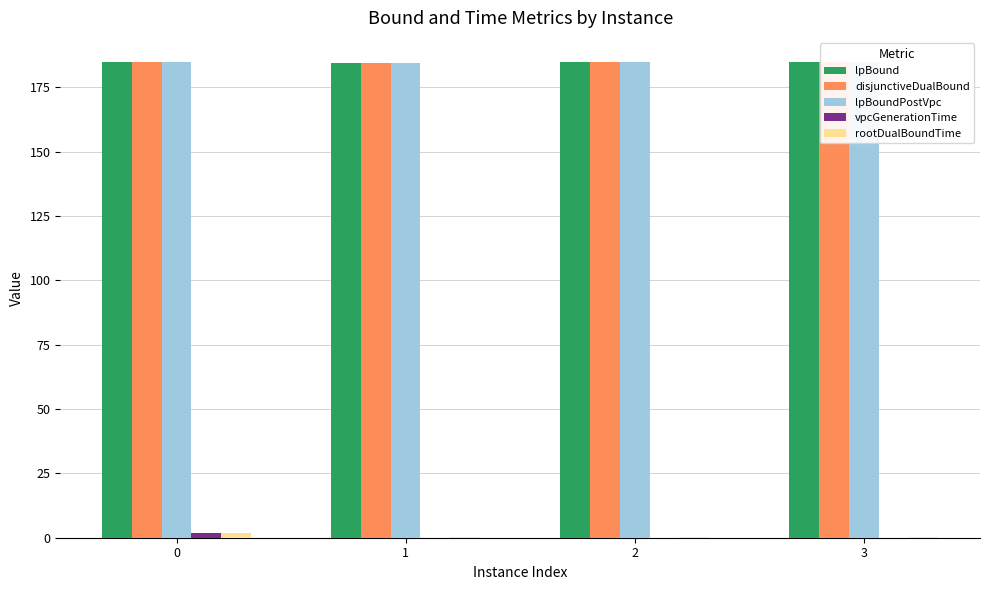

The lpBoundPostVpc series shows 246.0 at 0. True or false?

False